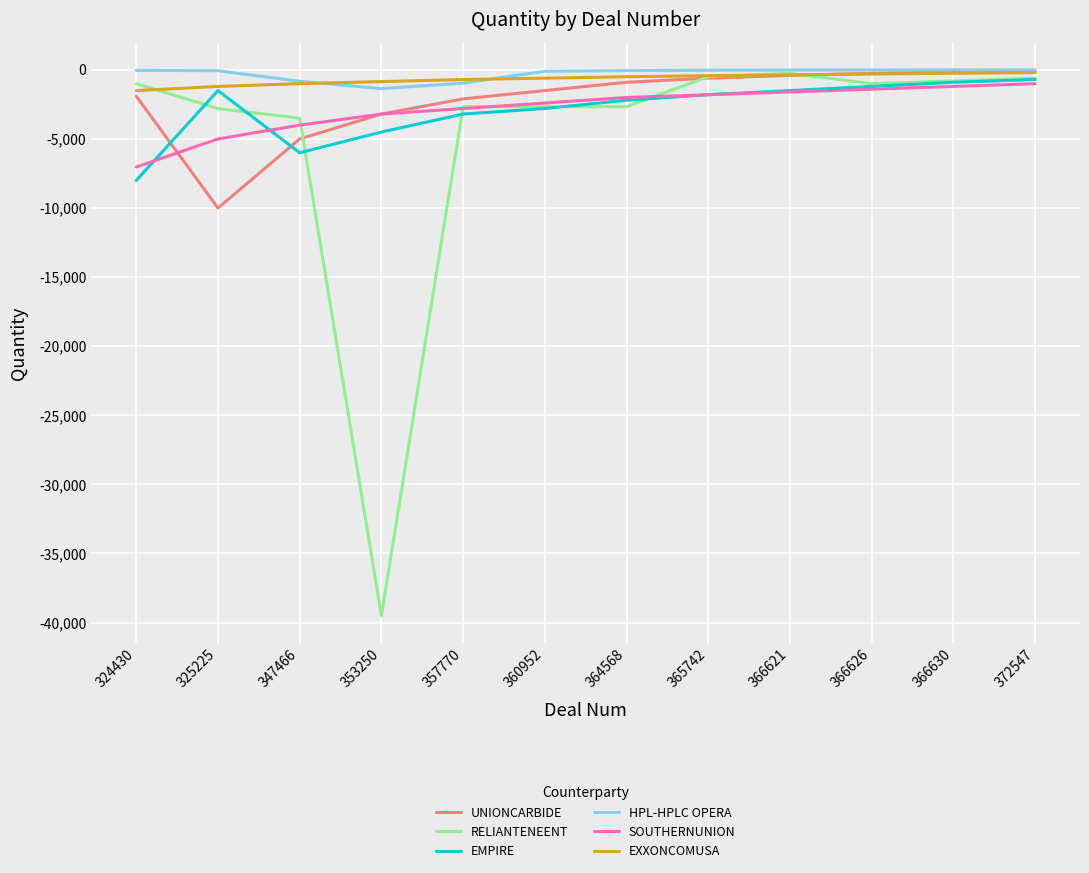

What is the average value of the EMPIRE series?

-2858